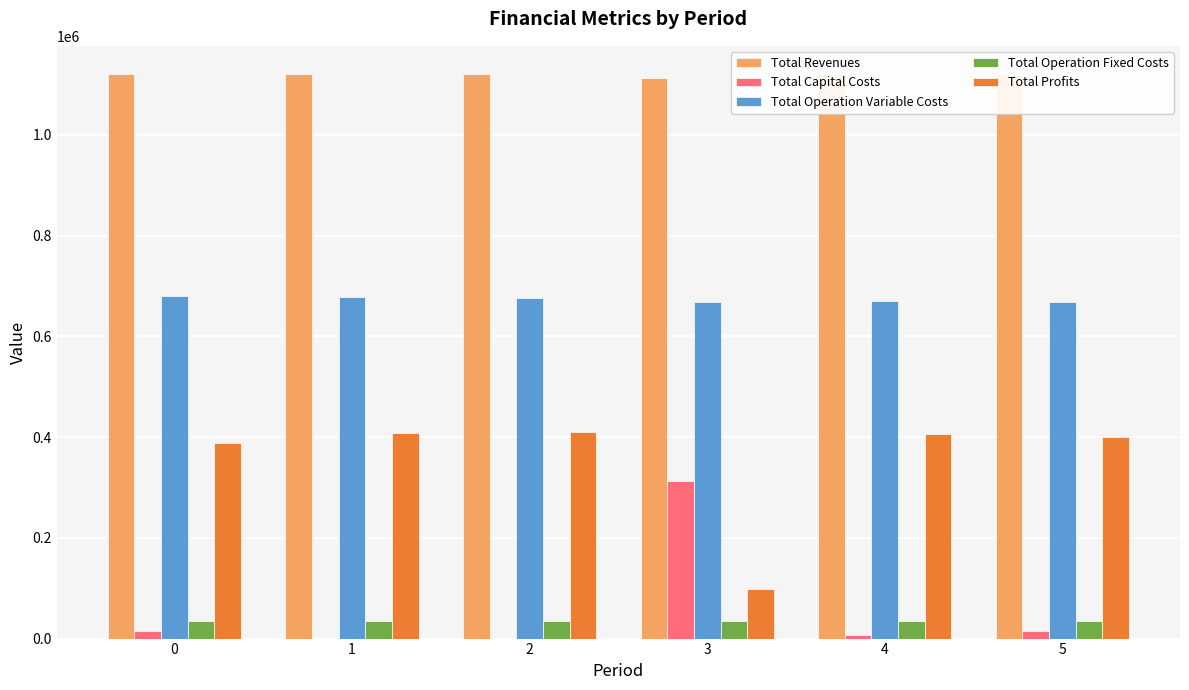

Does the chart contain stacked bars?

No